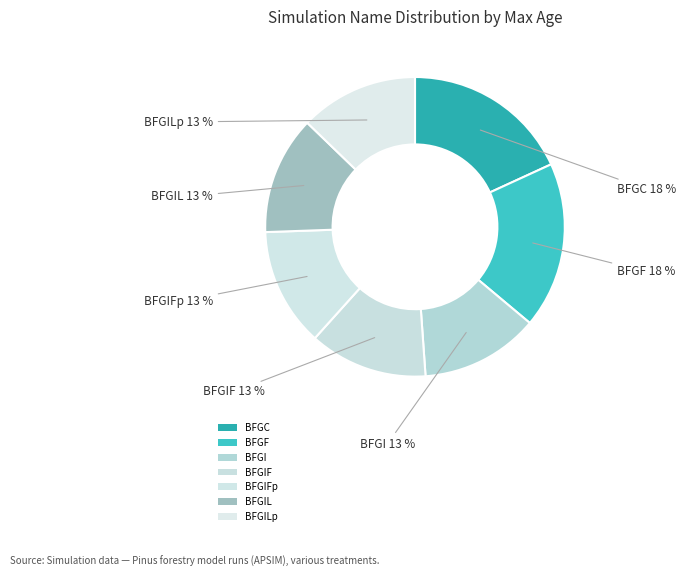

Is the sum of BFGIL and BFGIF greater than half?

No